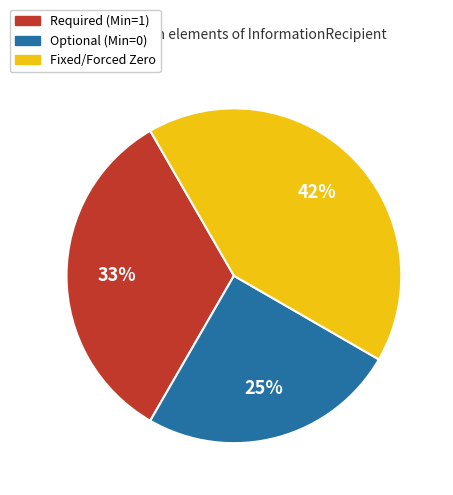

To the nearest percent, what is the difference between the largest and smallest slice percentages?

17%